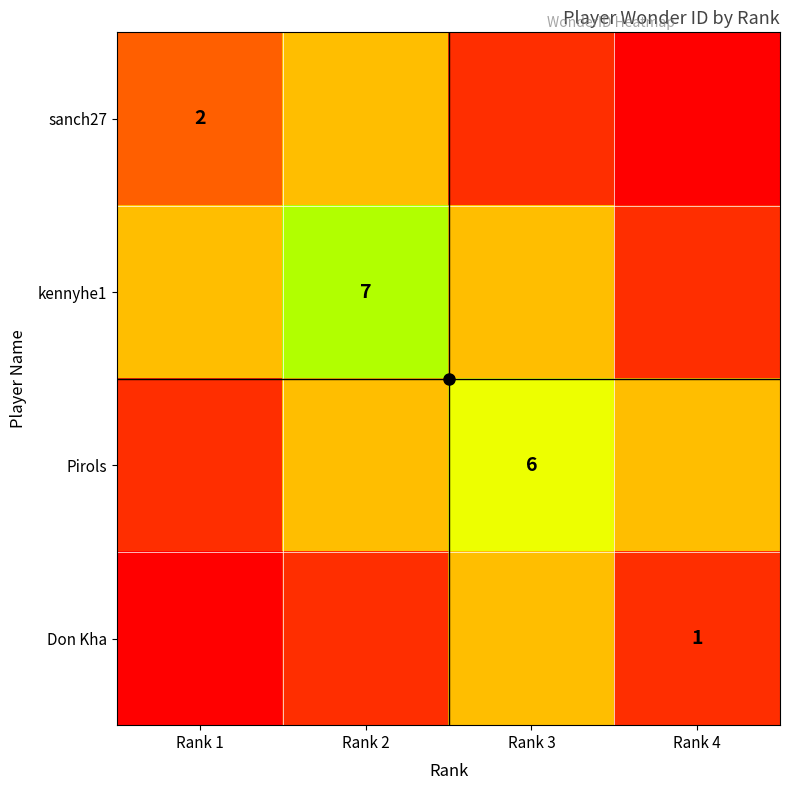

True or false: sanch27 has a value of 1 at Rank 1.

False